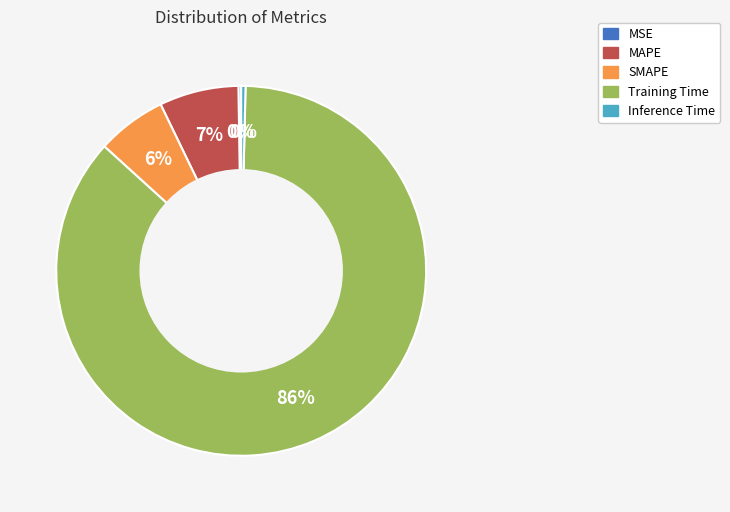

To the nearest percent, what is the average slice percentage?

20%